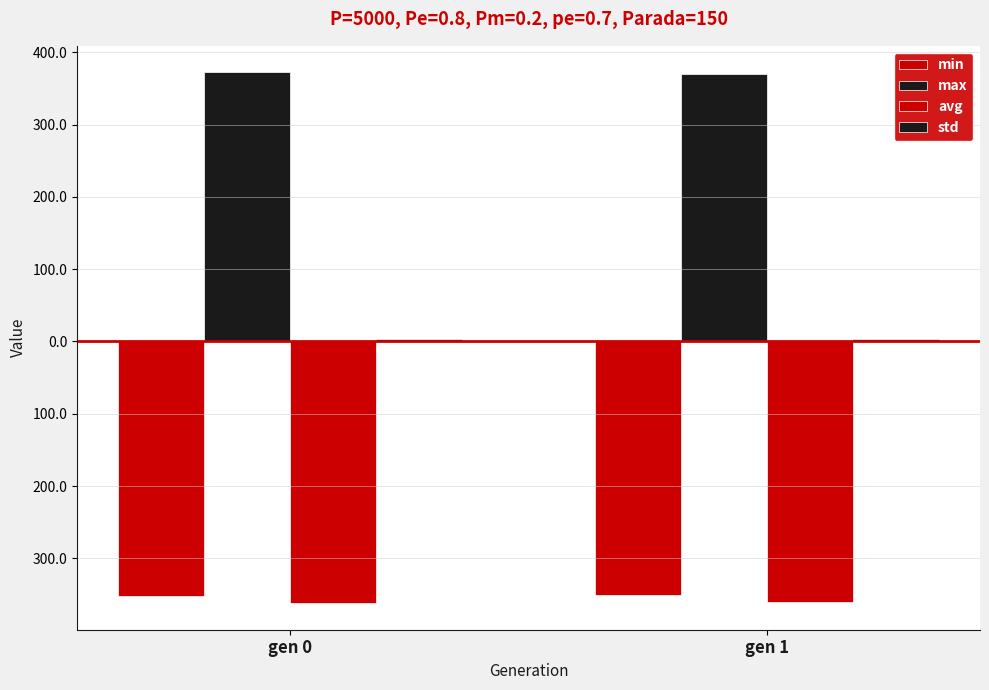

Which has a higher value, gen 1 or gen 0?

gen 1